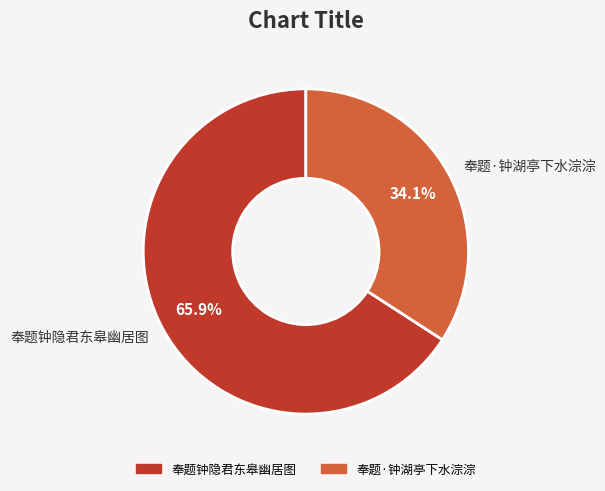

To the nearest percent, what portion does 奉题钟隐君东皋幽居图 represent?

66%